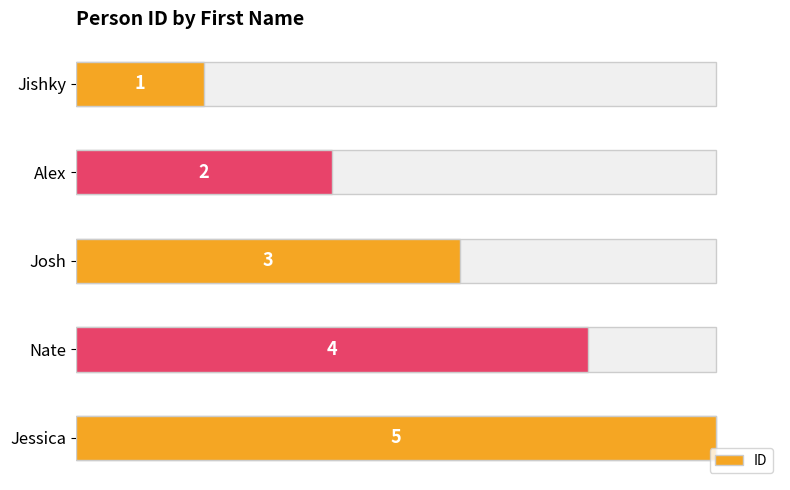

How many distinct data groups are displayed?

1